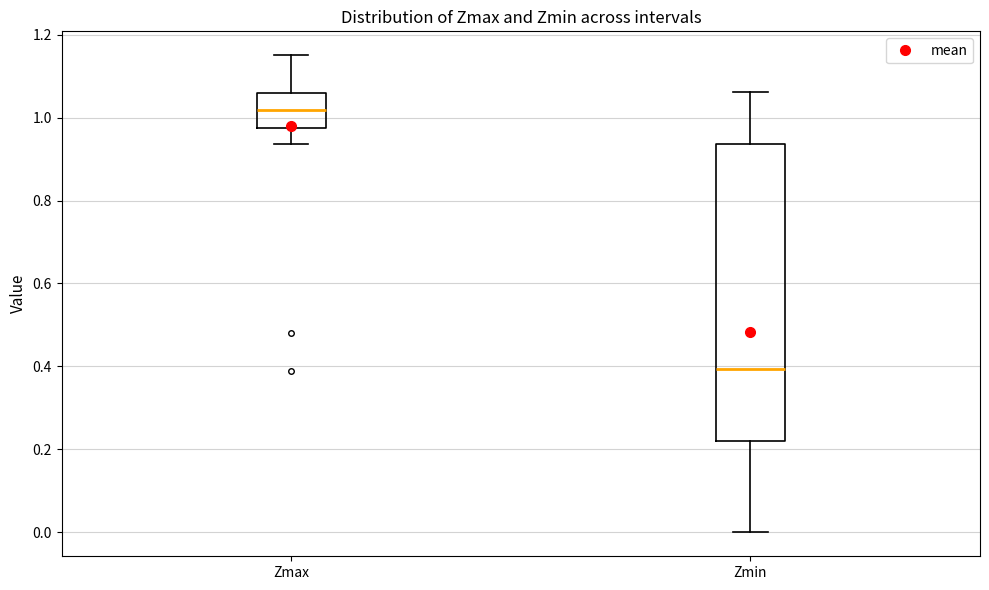

Where is the lower edge of the box for Zmin on the y-axis? The values are not printed on the chart, so give them approximately, as read against the axis.

0.22